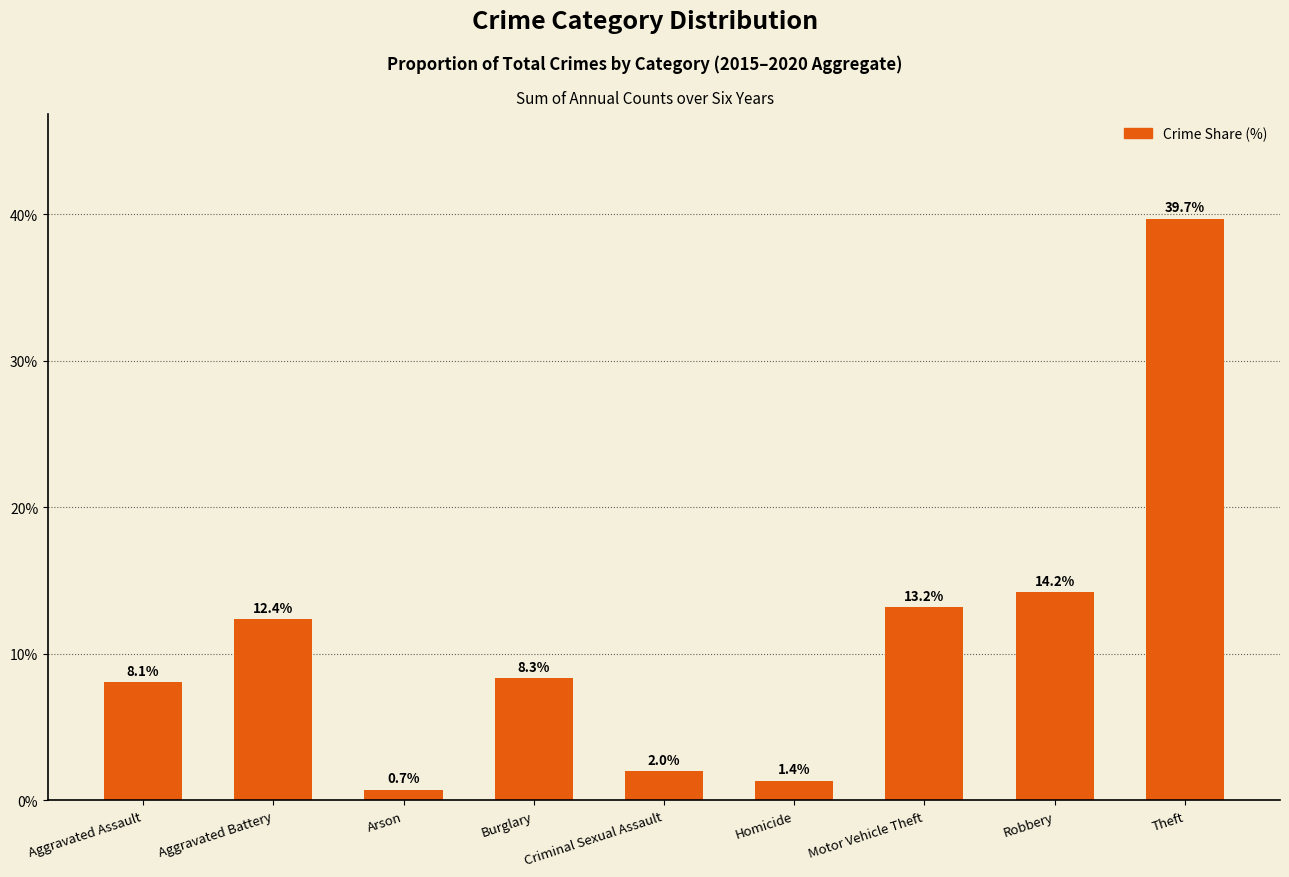

What is the ratio of the value at Aggravated Assault to the value at Theft?

0.2